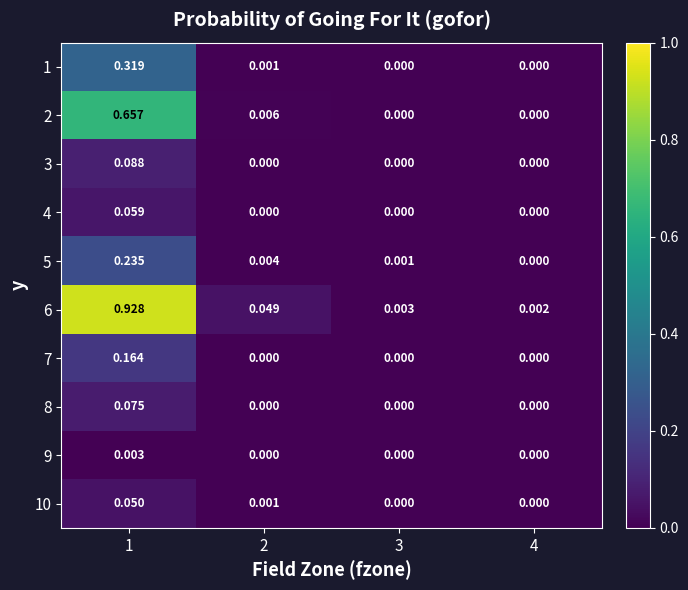

Which series has the largest total across all categories?

6